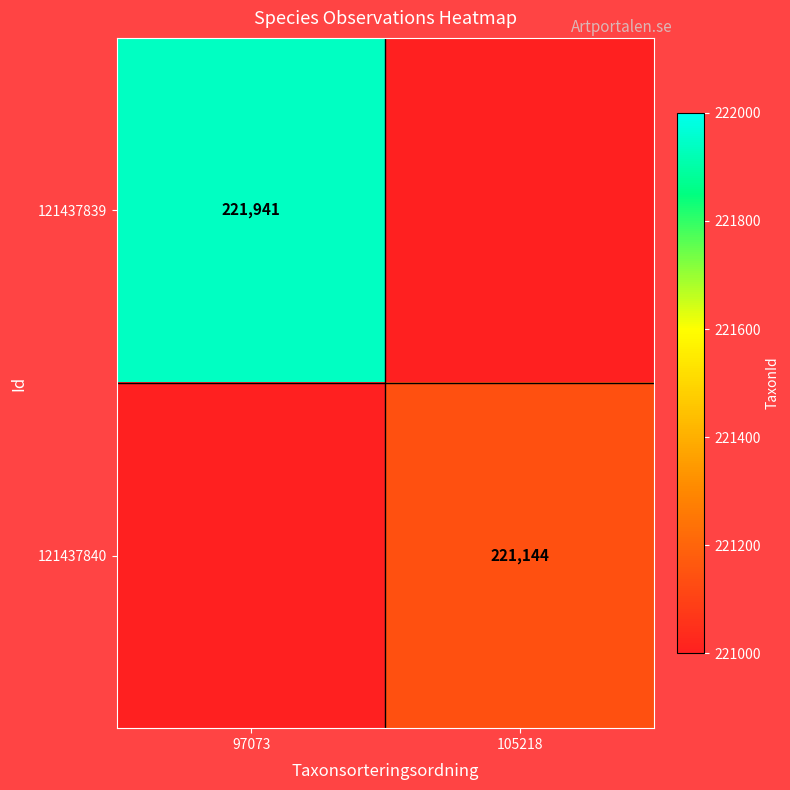

The 121437840 series shows 333604 at 105218. True or false?

False